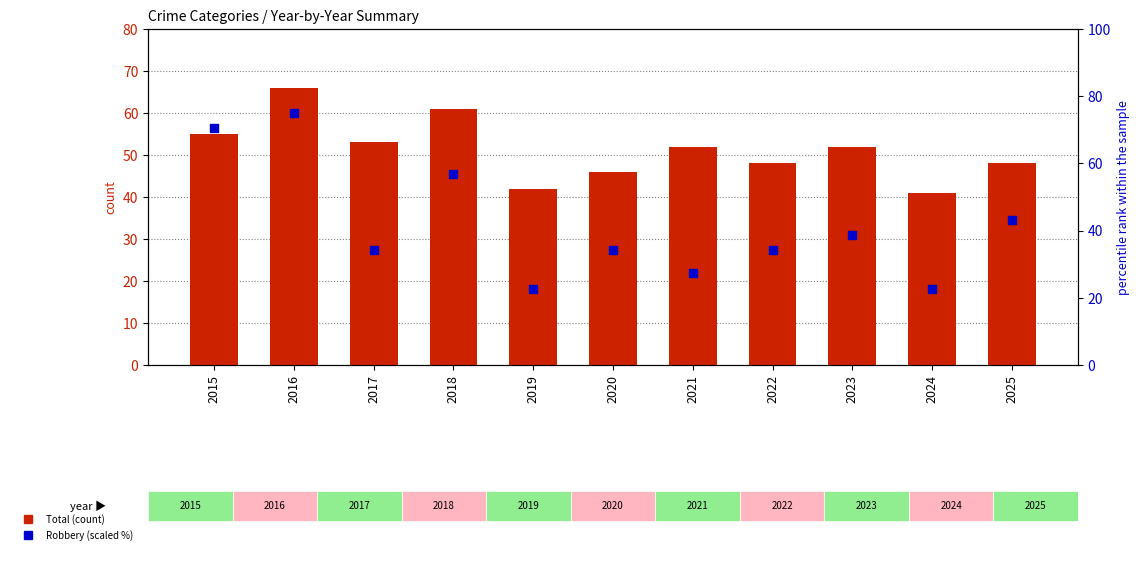

Which series has the largest Y range (max minus min)?

Robbery (scaled)